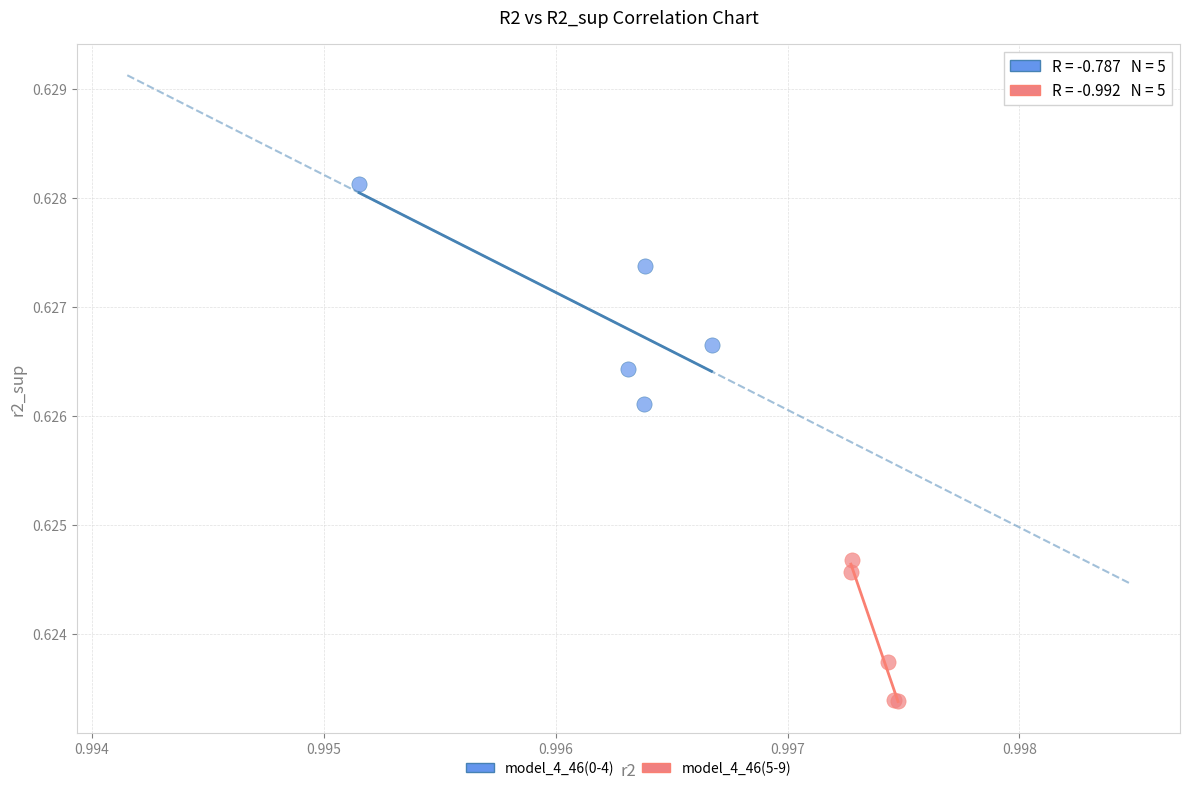

Which series reaches the minimum Y coordinate?

model_4_46(5-9)